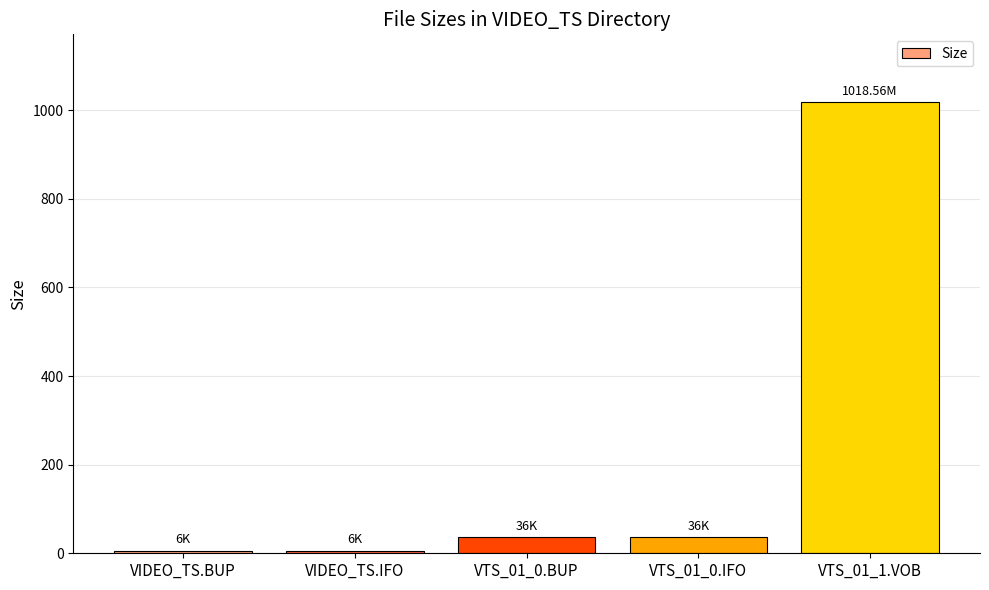

What is the label of the 3rd bar from the left?

VTS_01_0.BUP